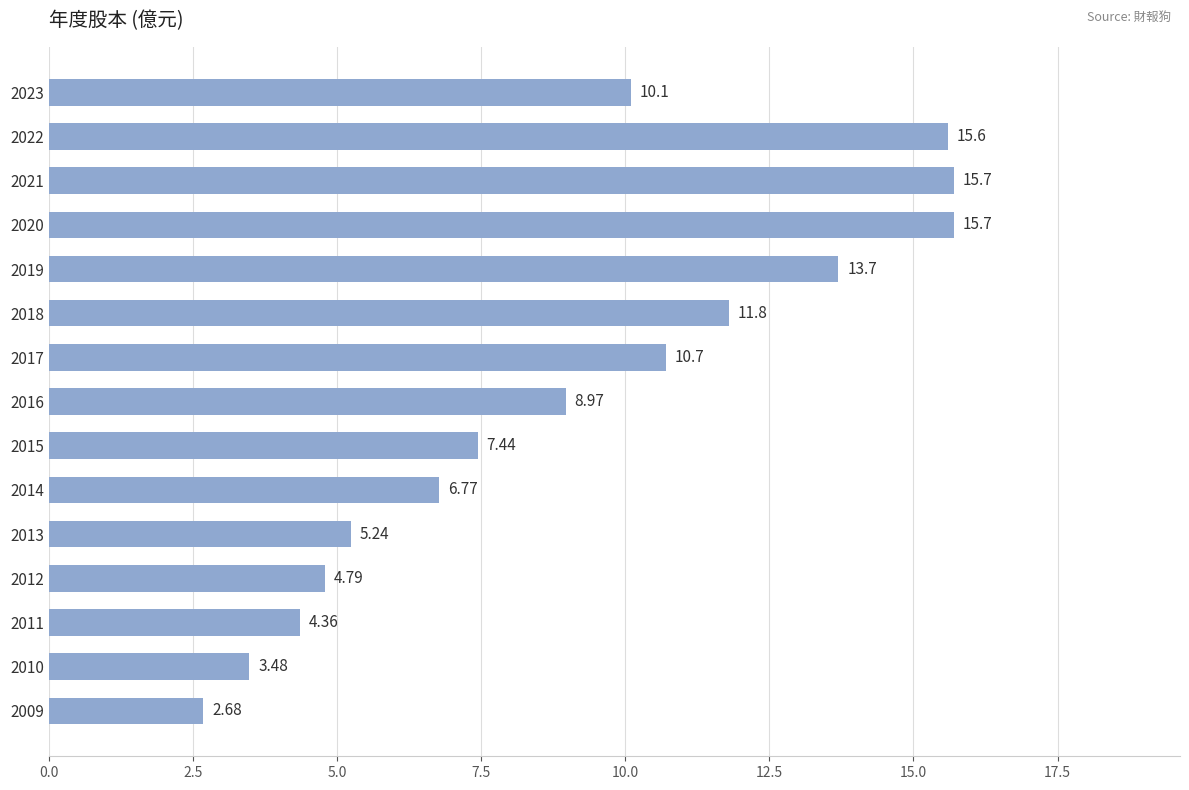

What is the difference between the maximum and minimum values?

13.0